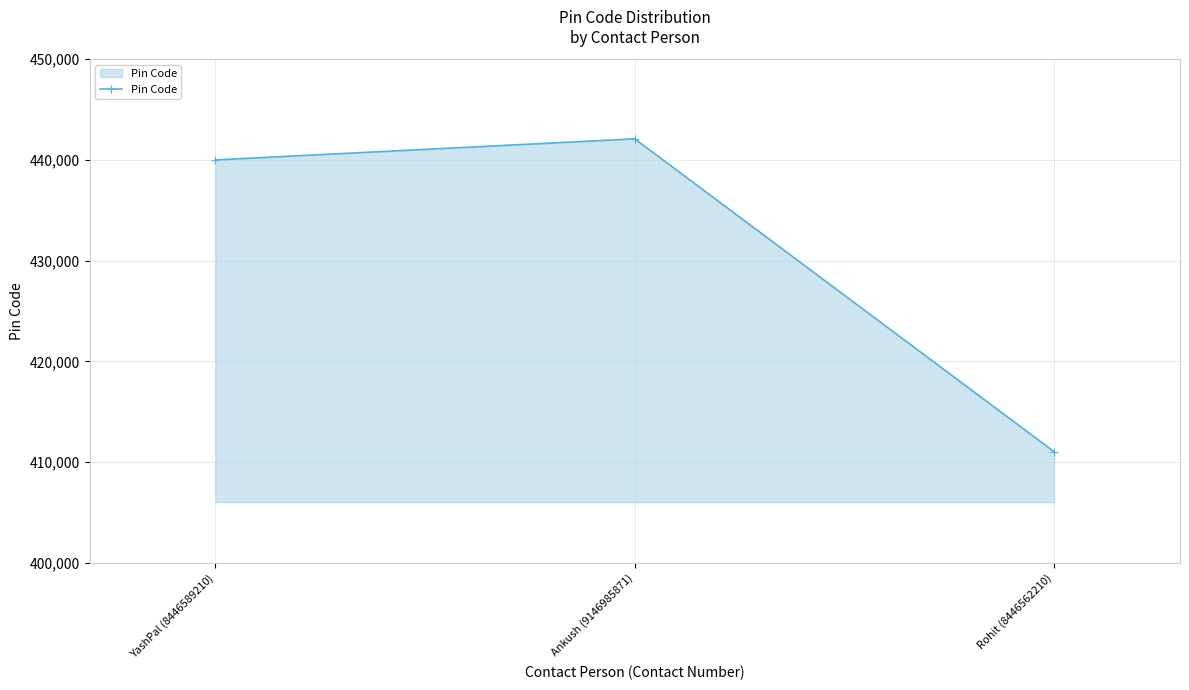

How many lines are shown in the chart?

1